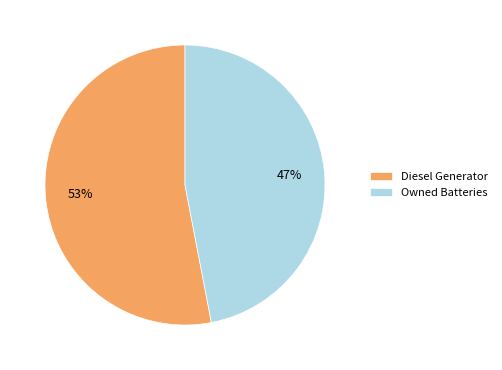

Is Diesel Generator the majority of the pie?

Yes